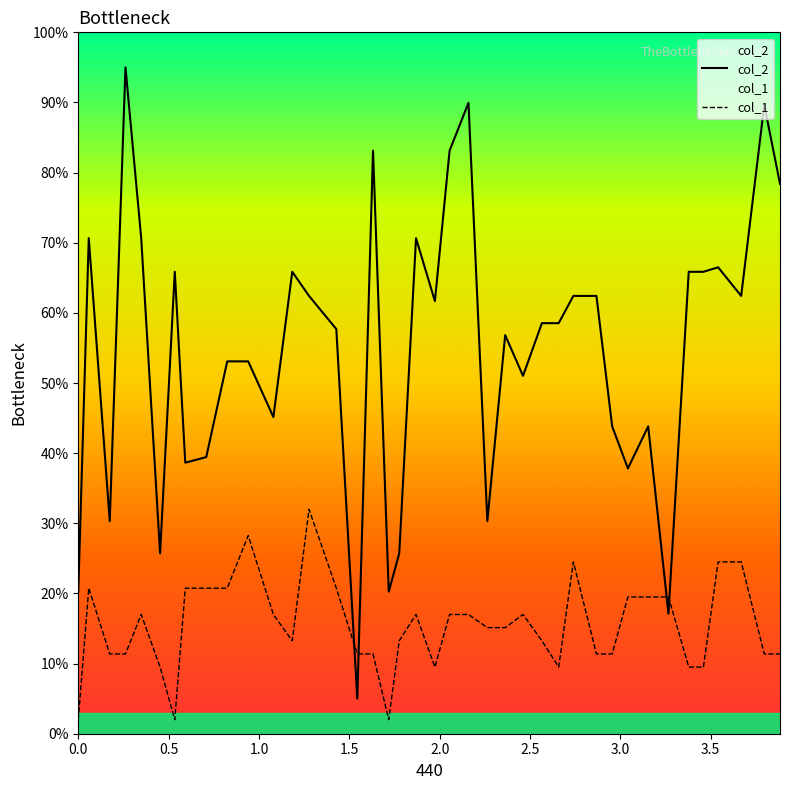

How many data points does each series have?

40